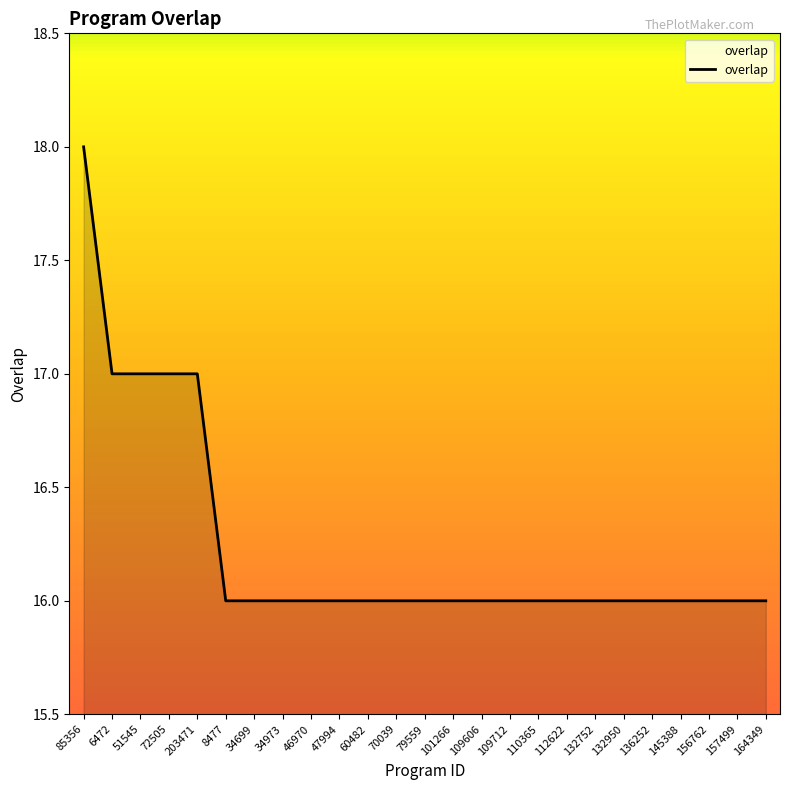

What is the approximate value at 72505?

17